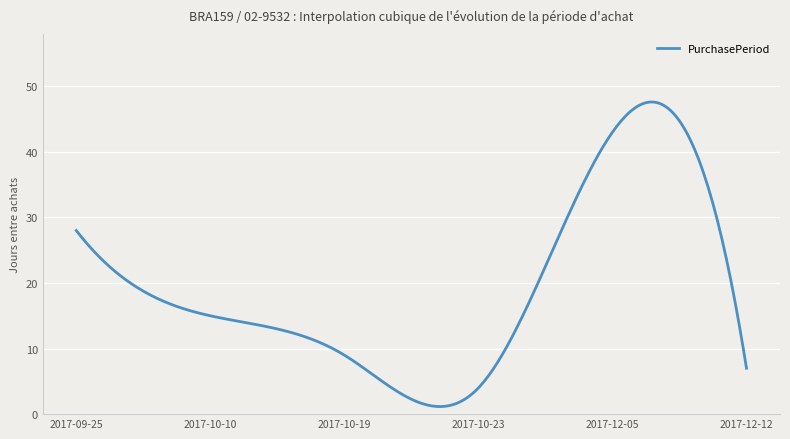

What is the minimum value shown in the chart?

1.2